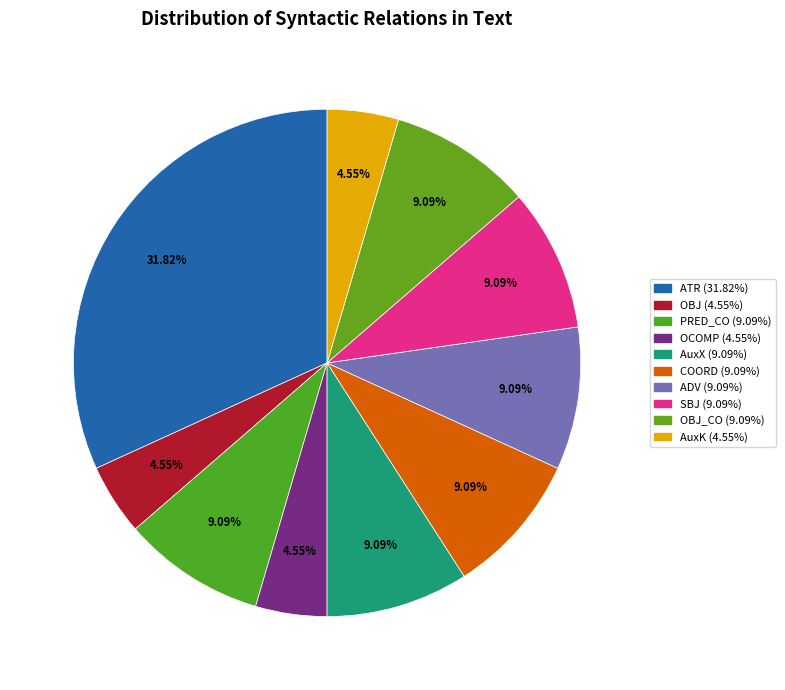

Count the number of slices in the pie.

10